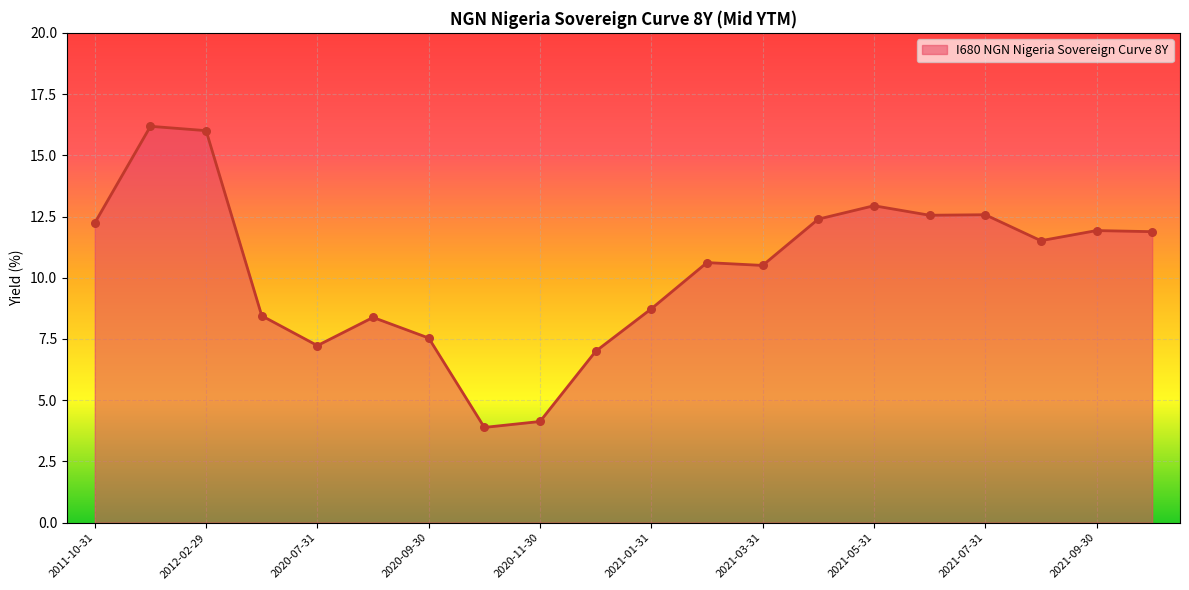

What is the minimum value shown in the chart?

3.9